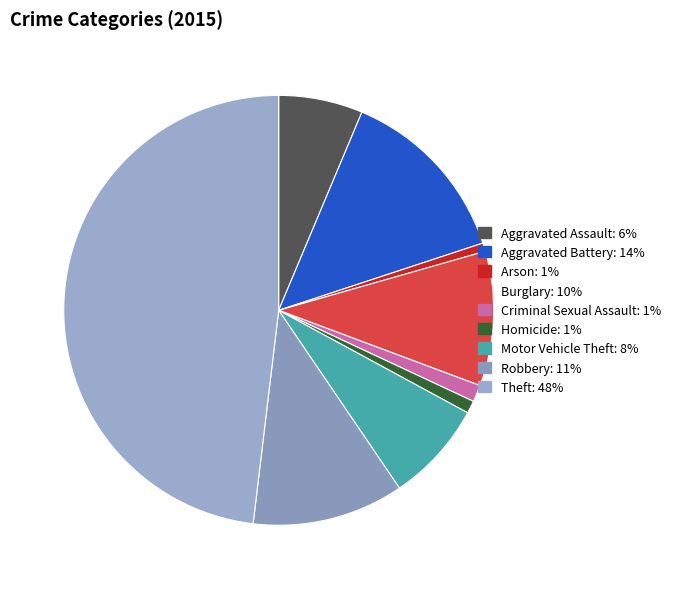

Which category has the smallest portion of the pie?

Arson